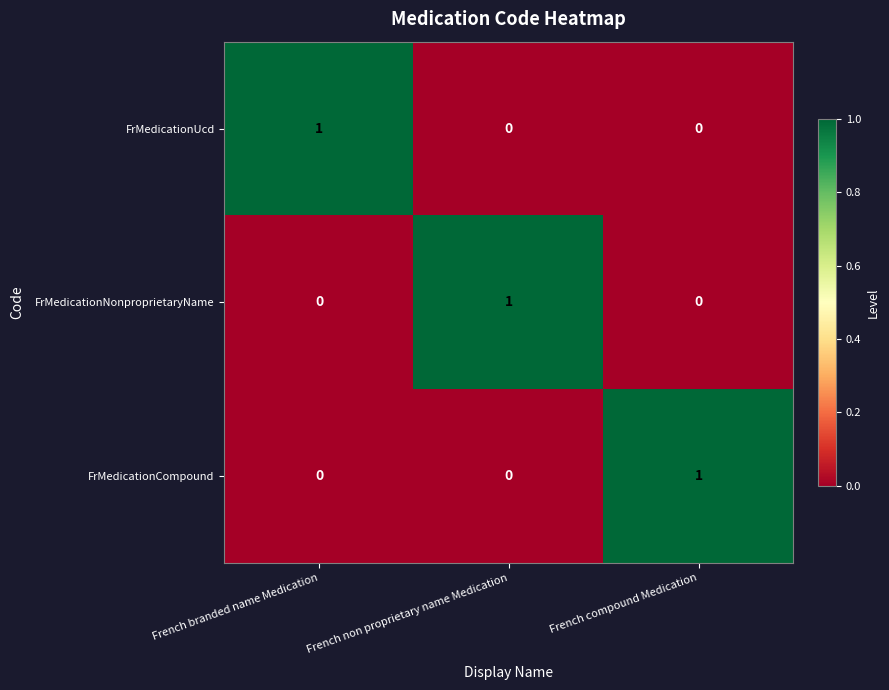

At how many categories does at least one series exceed 0?

3